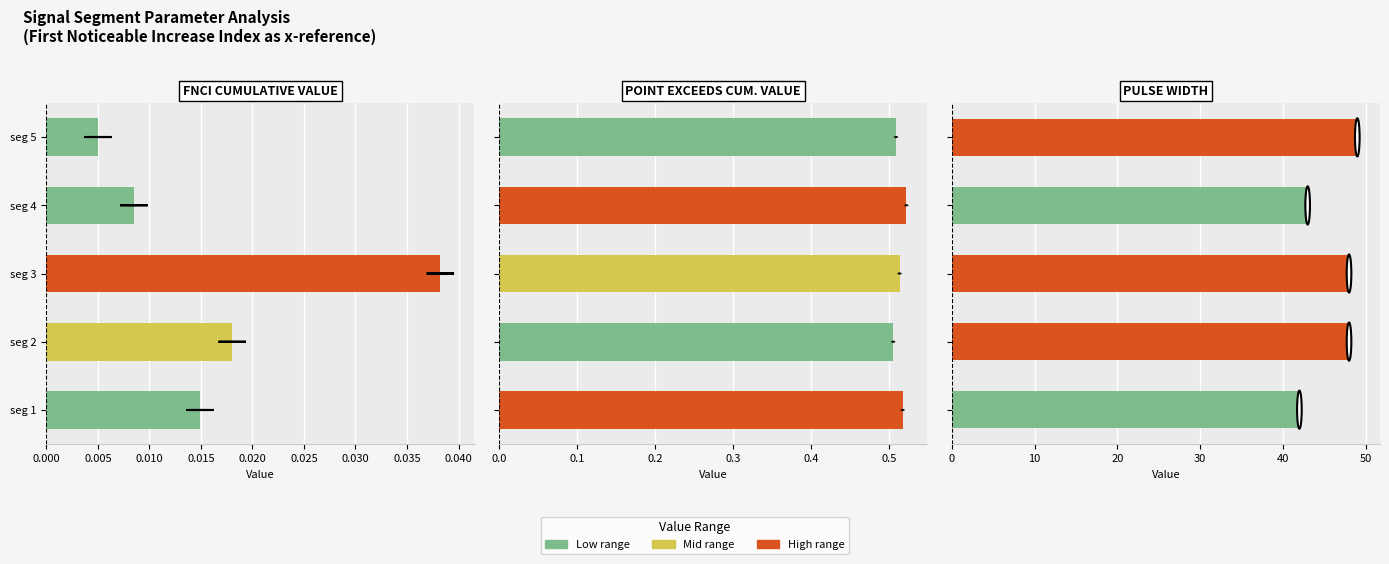

How many Point_Exceeds_Cumulative_Value values are between 0 and 1?

5